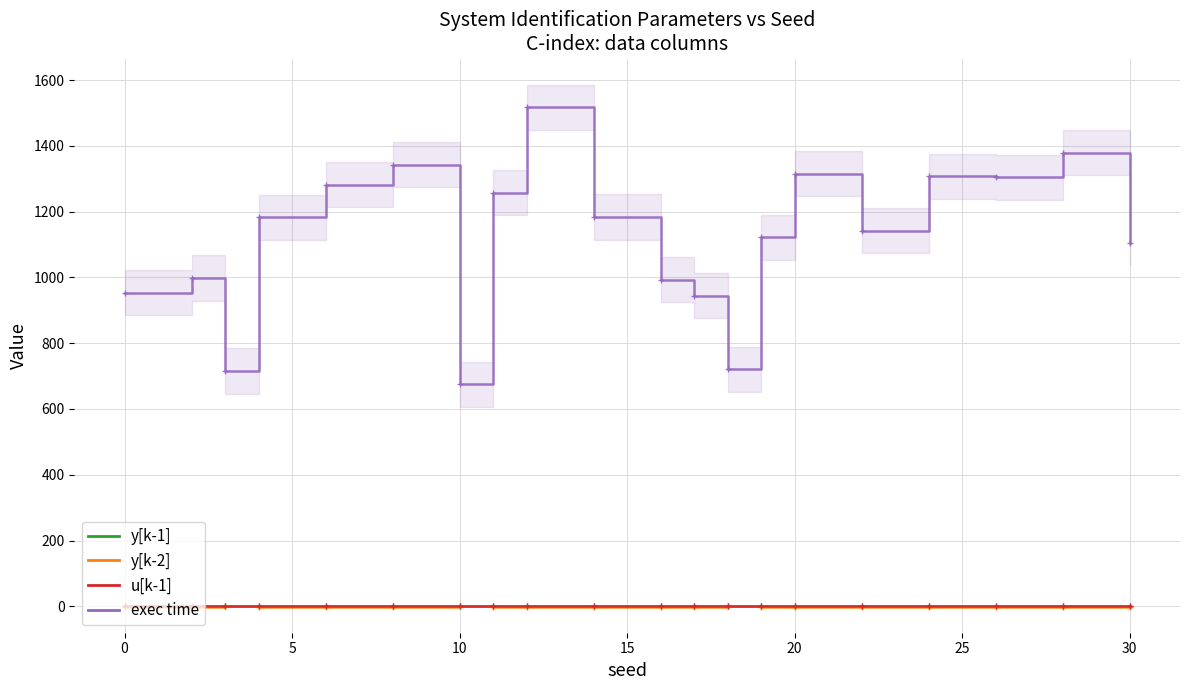

True or false: y[k-1] and y[k-2] cross at least once.

True